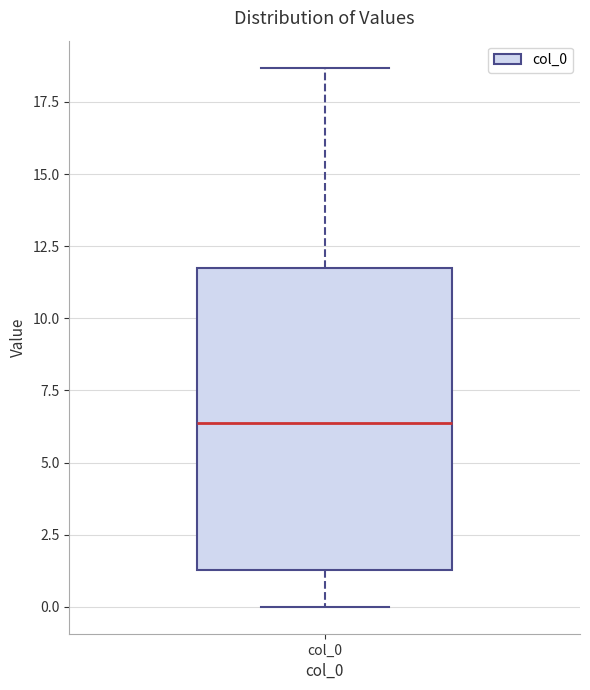

Read this box plot against the y-axis: the position of the median line, the range covered by the box, and the ends of both whiskers. The values are not printed on the chart, so give them approximately, as read against the axis.

median 6.5, box 1.5 to 11.5, whiskers 0.0 to 18.5